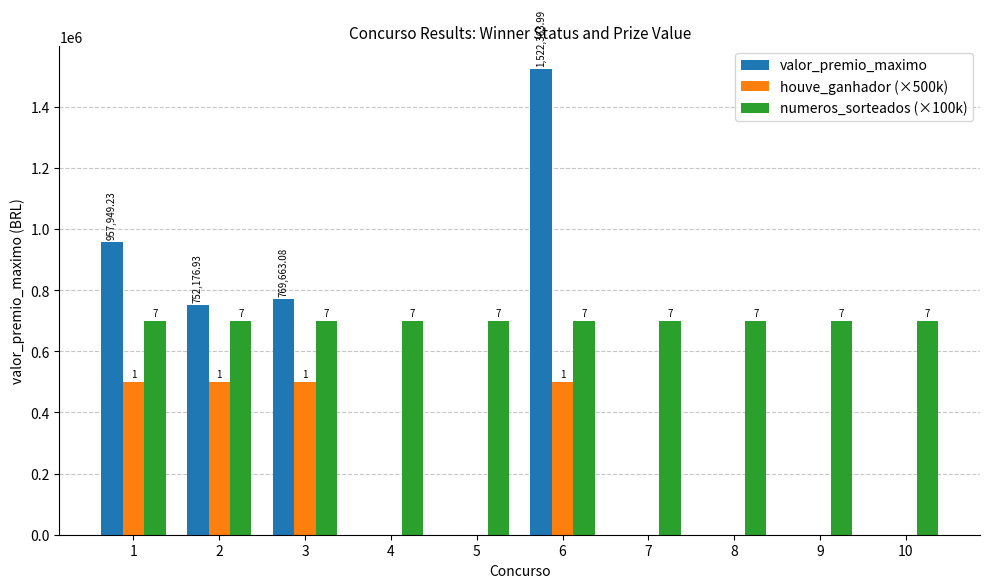

What is the sum of all houve_ganhador (×500k) values?

2000000.0